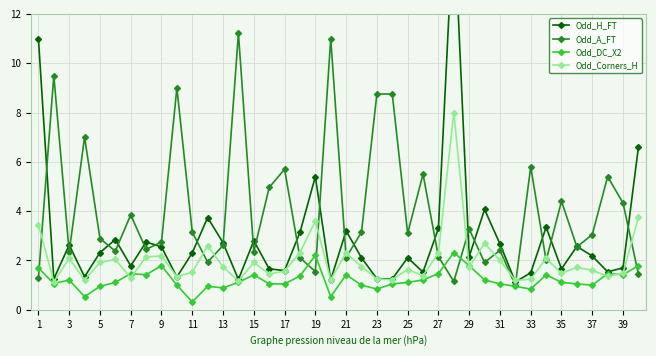

True or false: Odd_Corners_H has more than 2 points higher than both neighbors.

True